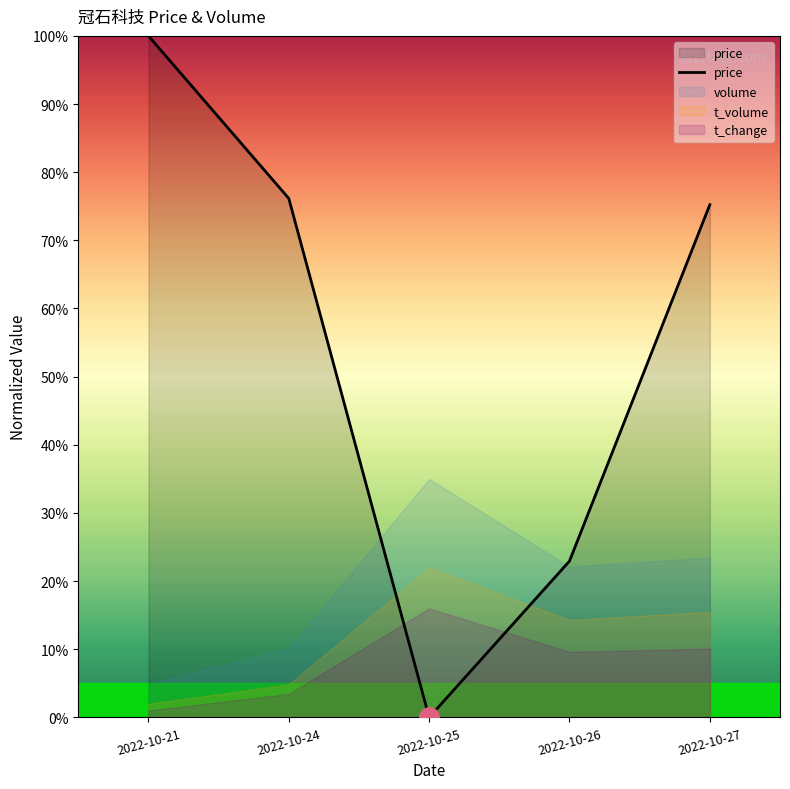

How many lines are shown in the chart?

4